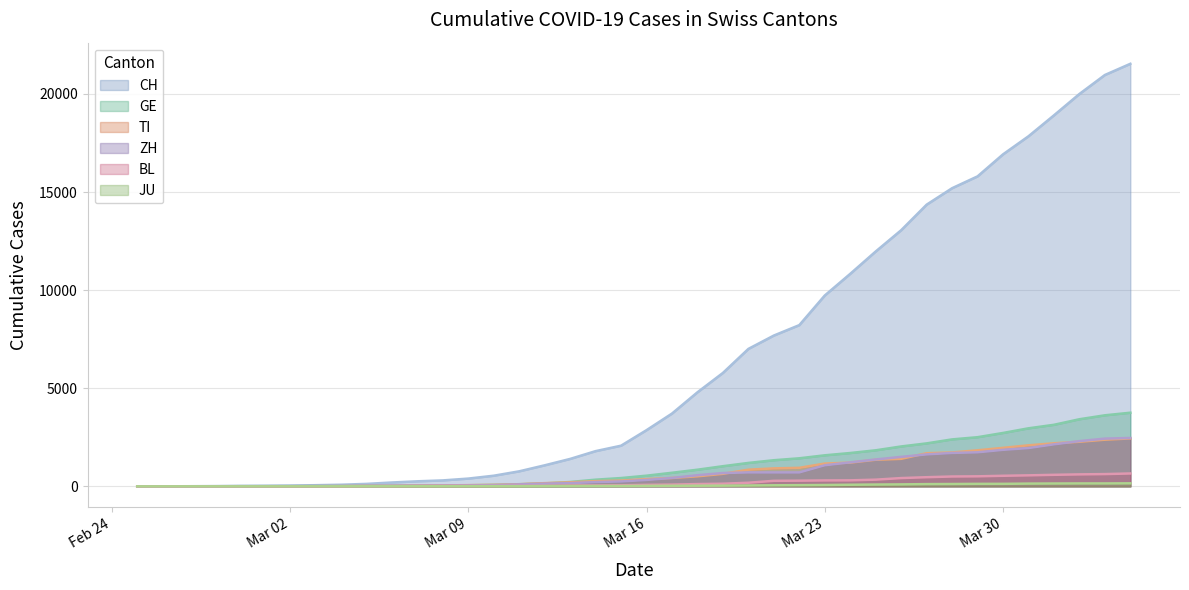

Which series has the largest total across all categories?

CH